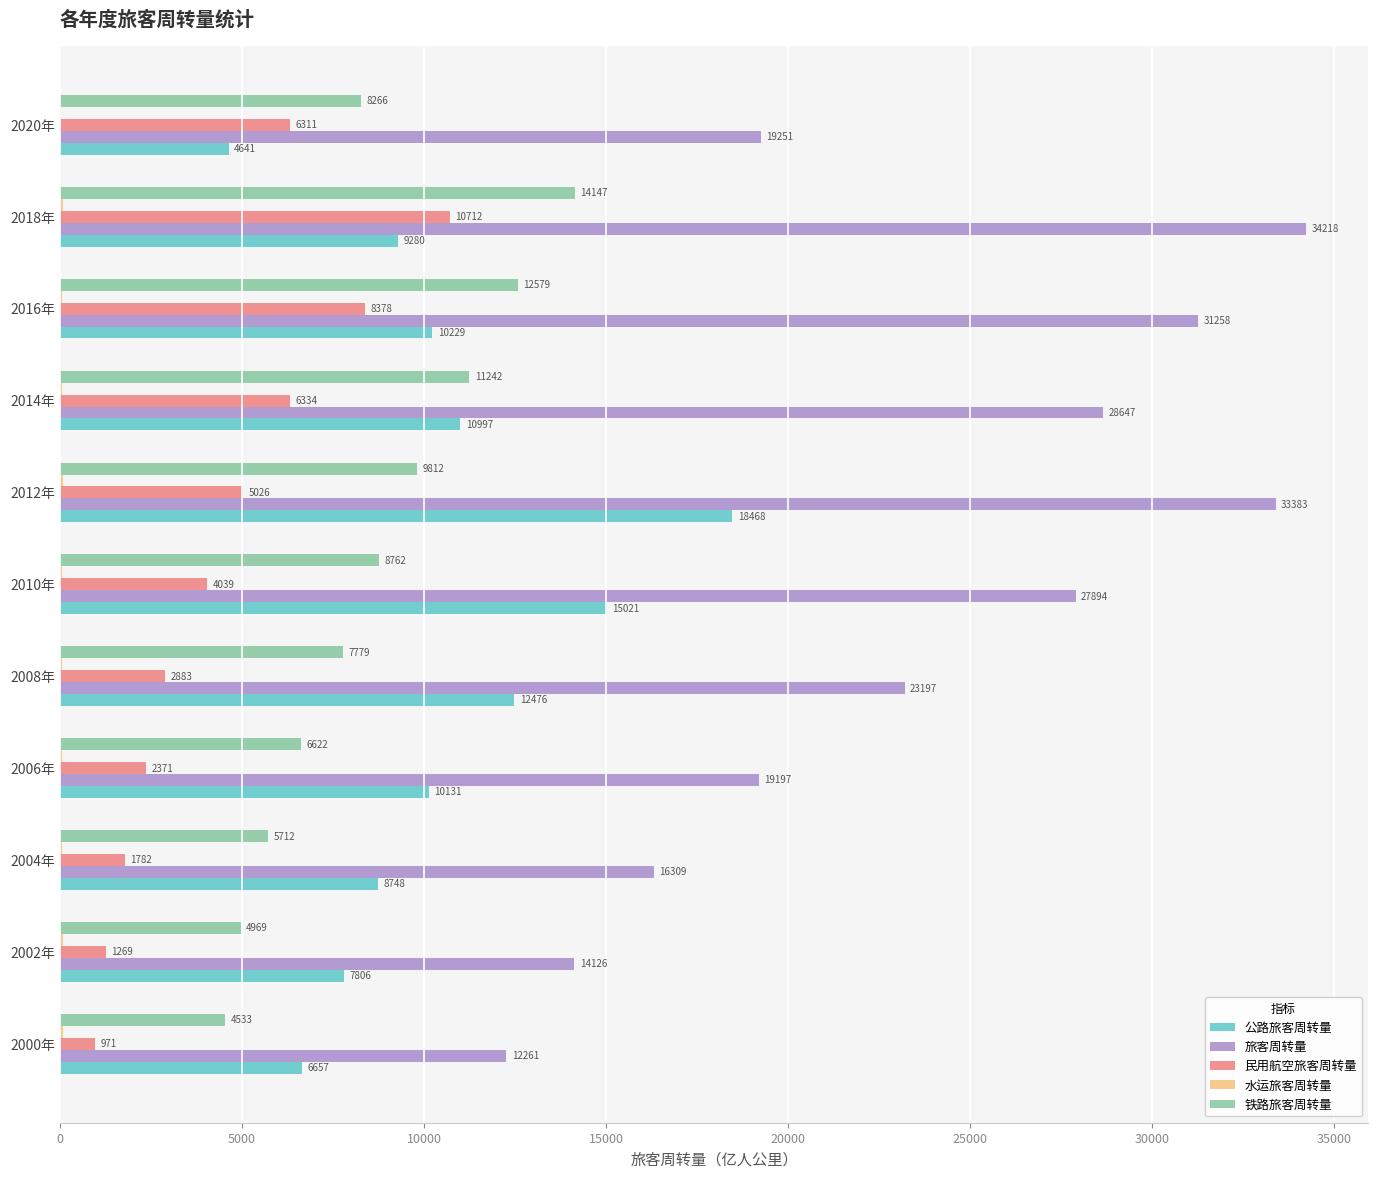

What is the highest value of the 旅客周转量 series?

34218.2